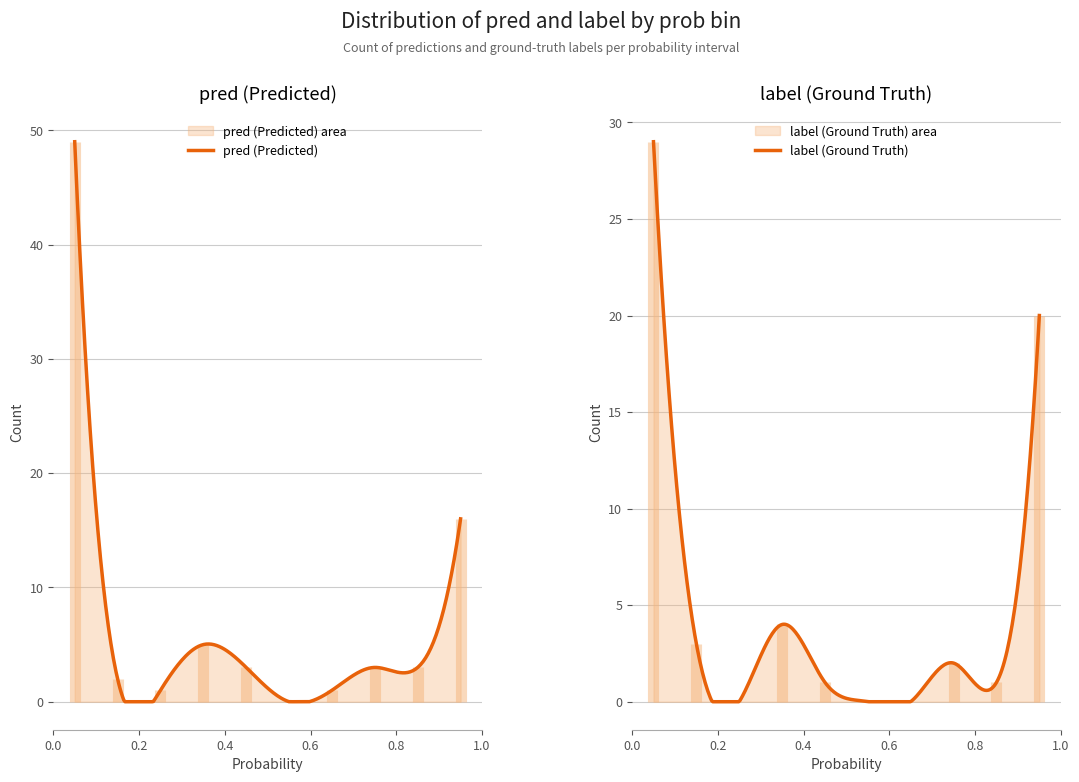

What is the difference between the highest and lowest values at 0?

20